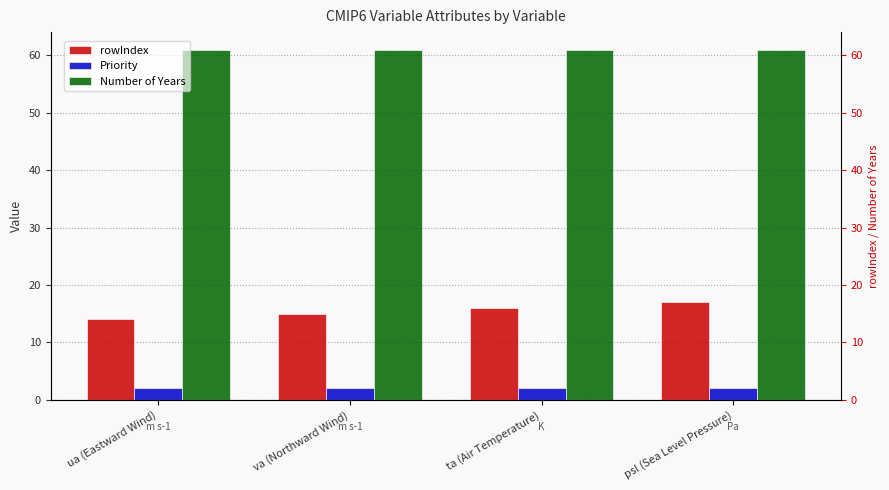

Rank the categories by Priority value from lowest to highest.

ua (Eastward Wind), va (Northward Wind), ta (Air Temperature), psl (Sea Level Pressure)